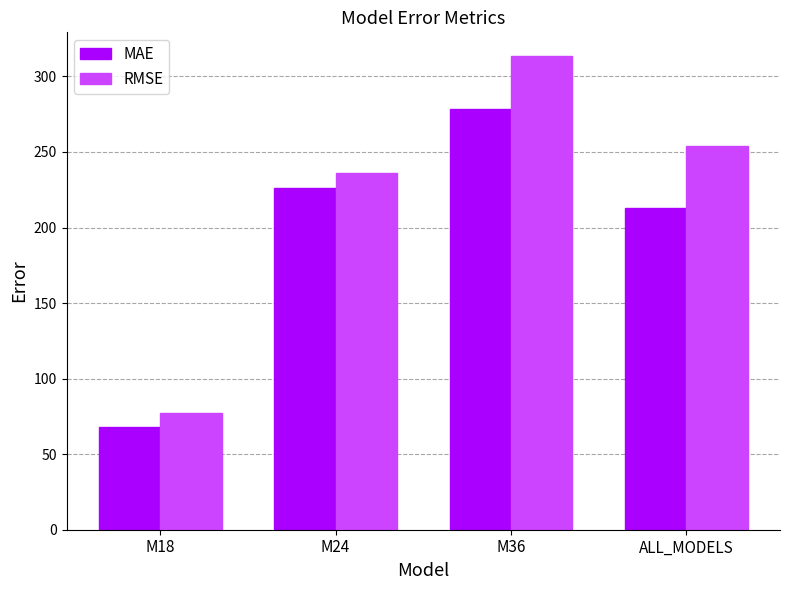

List the series in order of their overall mean, highest first.

RMSE, MAE